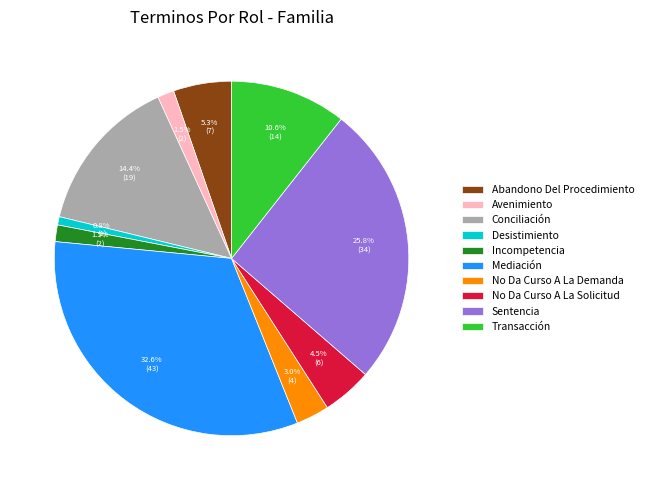

Count the number of slices in the pie.

10